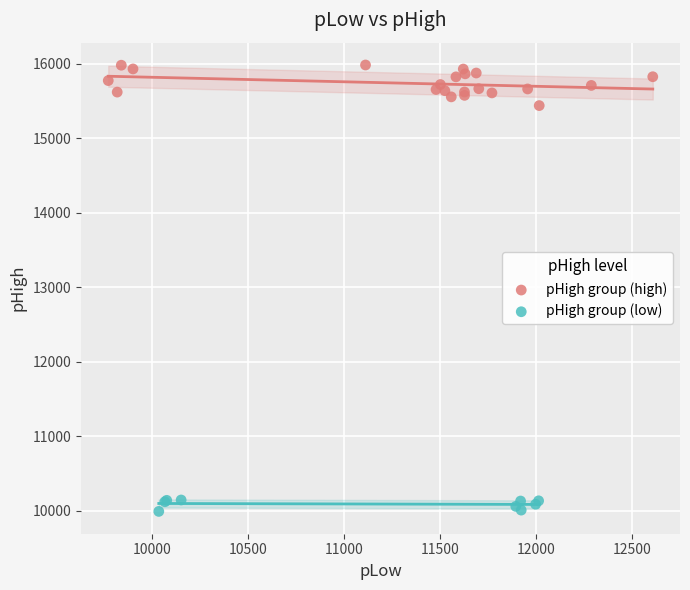

Which series reaches the maximum Y coordinate?

pHigh group (high)